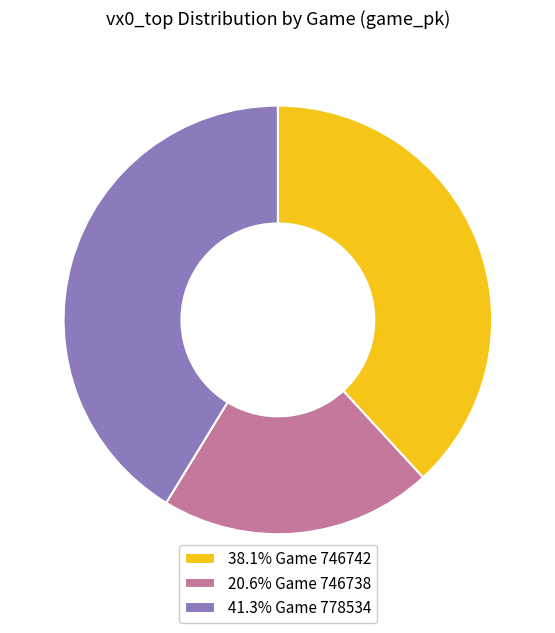

Do 20.6% Game 746738 and 41.3% Game 778534 together represent more than half of the pie?

Yes